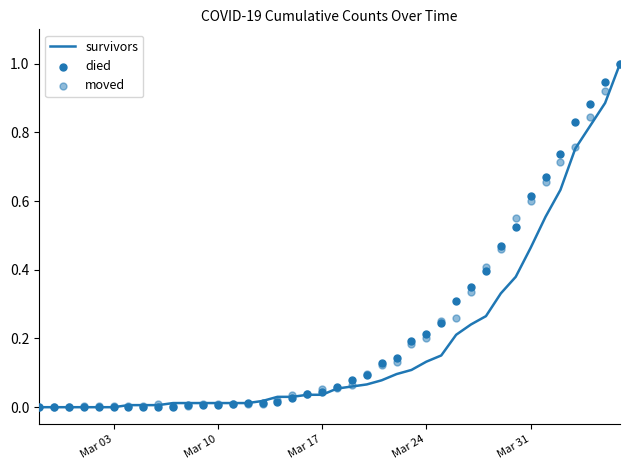

Which series contains the lowest Y value?

survivors